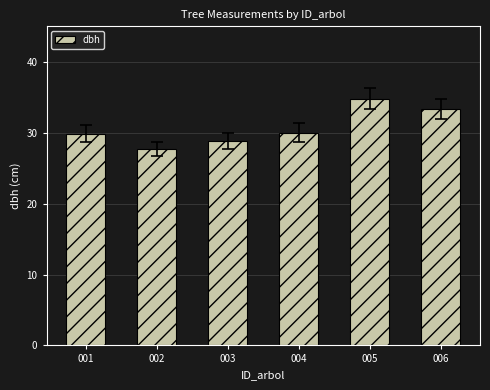

What is the ratio of the value at 002 to the value at 003?

1.0